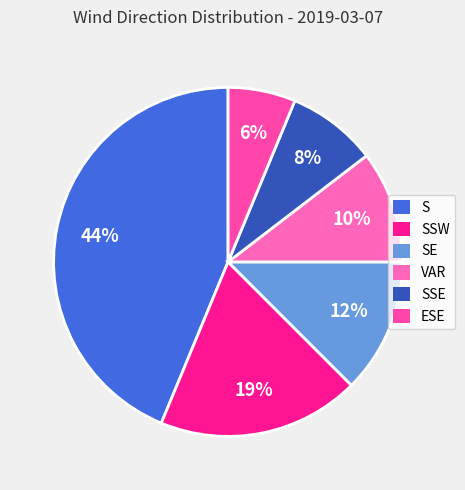

Which has a higher value, SSW or VAR?

SSW